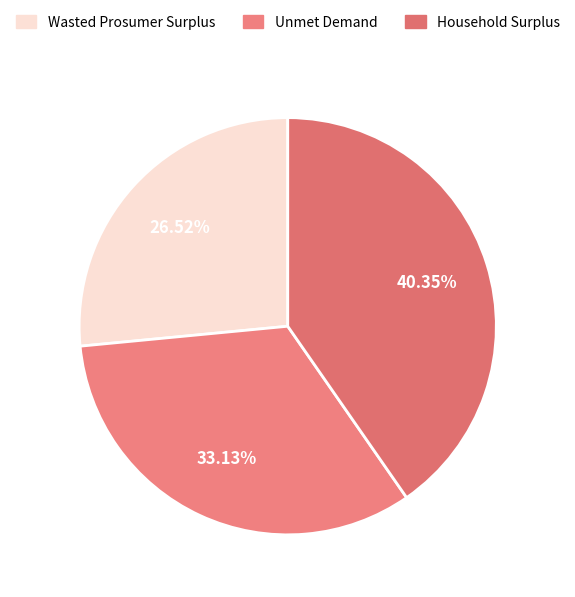

What is the change in value from Wasted Prosumer Surplus to Unmet Demand?

+4505605.6